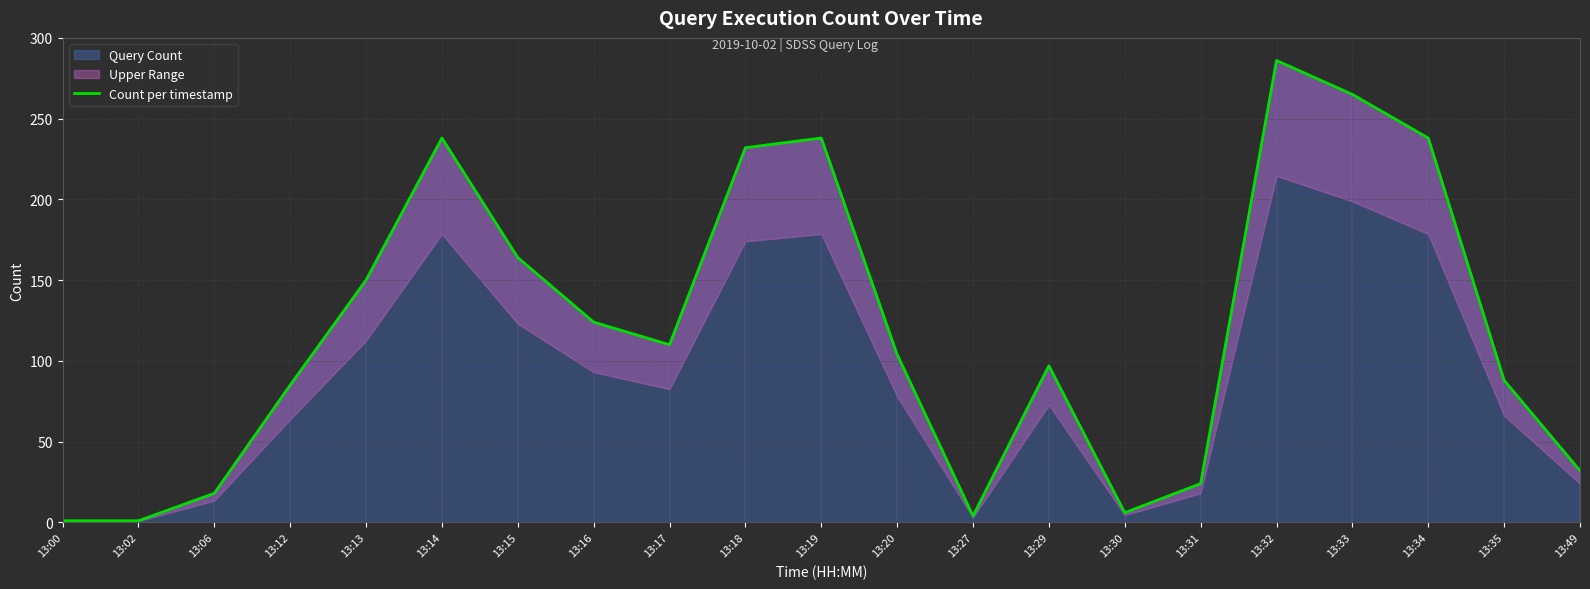

The value at 13:17 is 45. True or false?

False